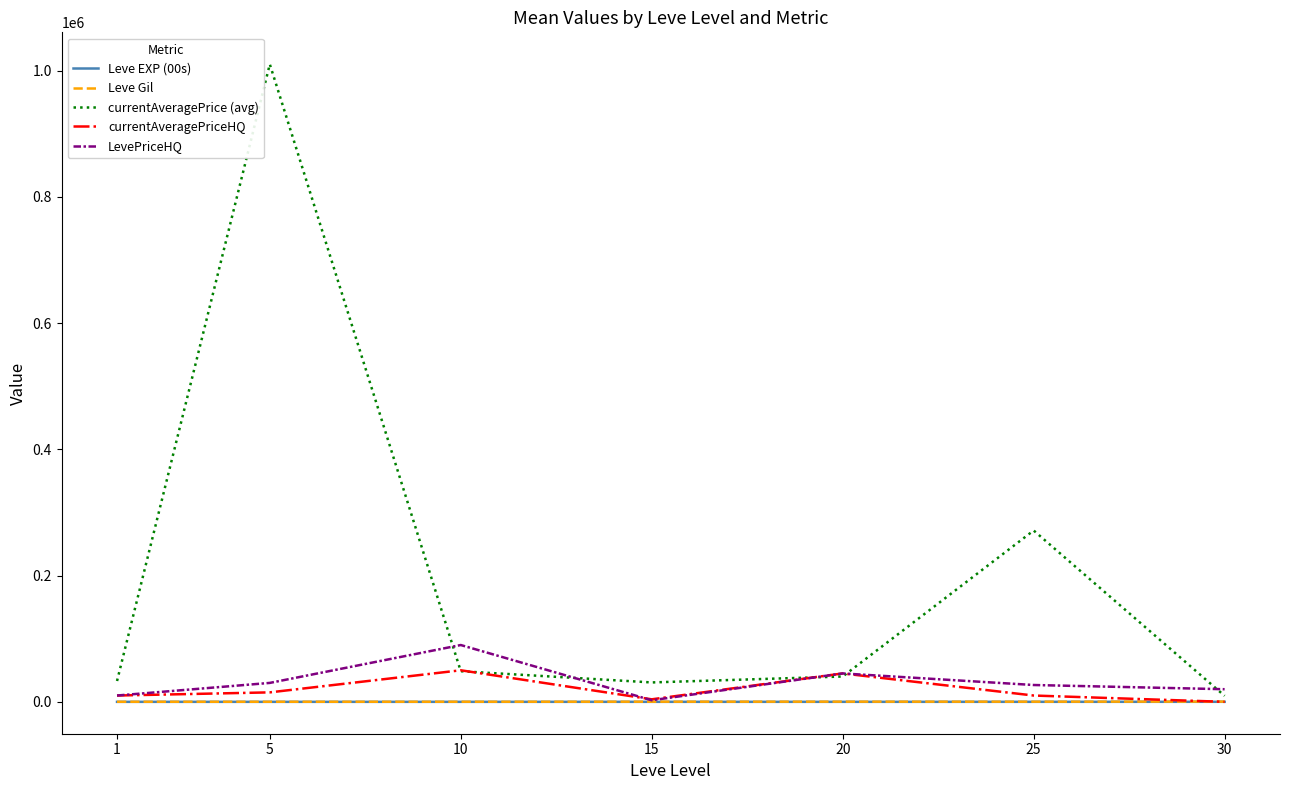

Which series changed the most between 5 and 10?

currentAveragePrice (avg)